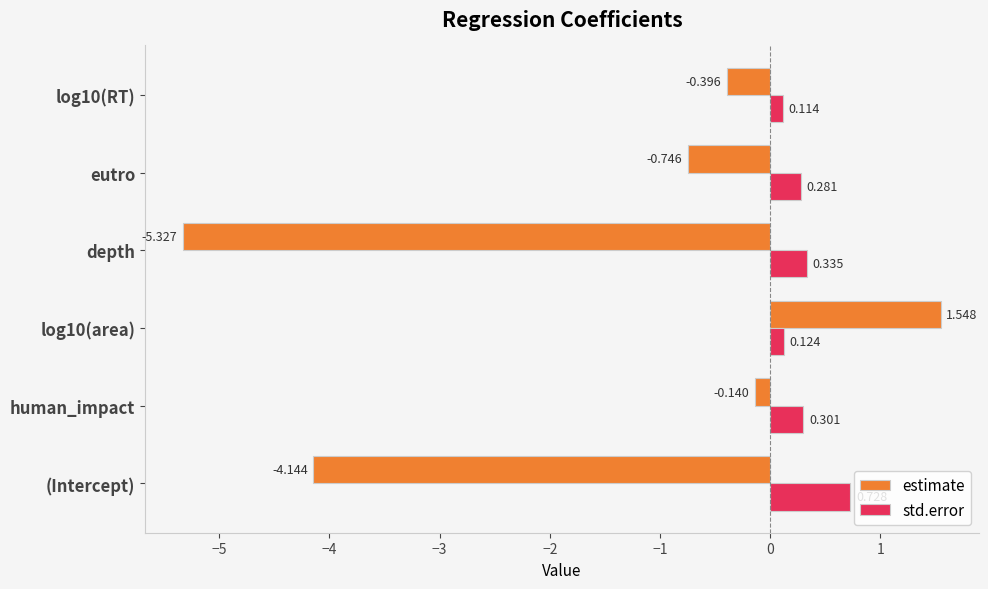

Between human_impact and eutro, which series saw the biggest shift?

estimate